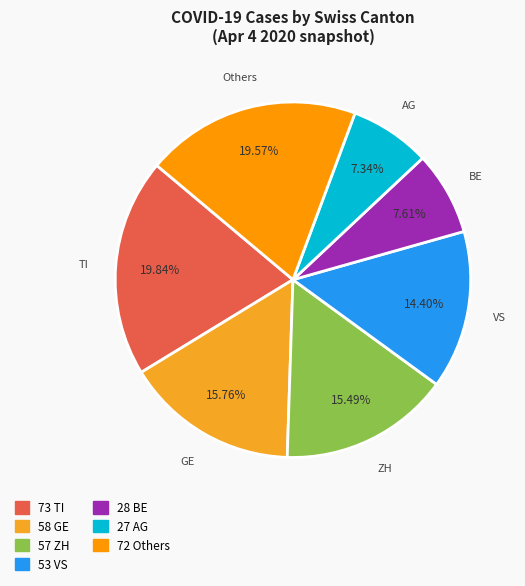

Does any single category account for the majority?

No